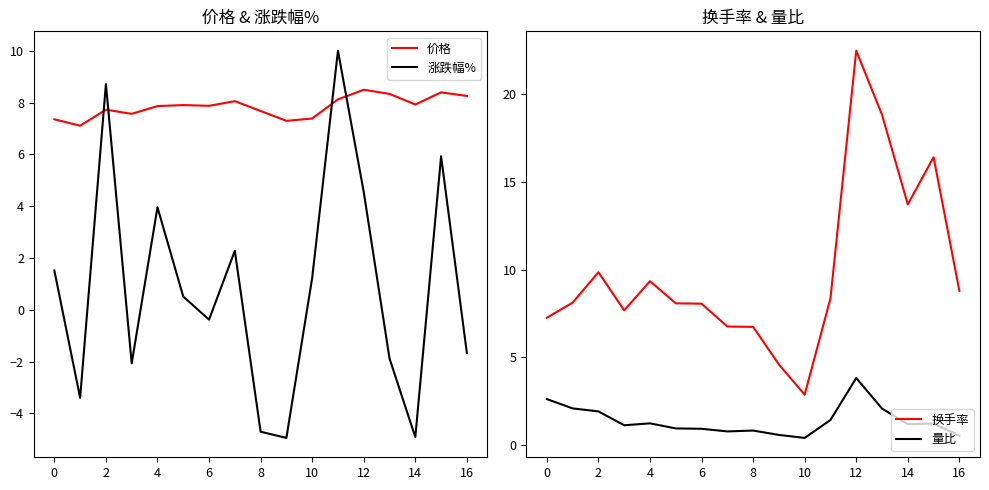

Reading left to right, list all the values displayed in this chart.

价格: 7.4	7.1	7.7	7.6	7.9	7.9	7.9	8.1	7.7	7.3	7.4	8.1	8.5	8.3	7.9	8.4	8.3
涨跌幅%: 1.5	-3.4	8.7	-2.1	4.0	0.5	-0.4	2.3	-4.7	-5.0	1.2	10.0	4.5	-1.9	-4.9	5.9	-1.7
换手率: 7.3	8.1	9.8	7.7	9.3	8.1	8.1	6.8	6.7	4.6	2.9	8.4	22.5	18.8	13.7	16.4	8.8
量比: 2.6	2.1	1.9	1.1	1.2	1.0	0.9	0.8	0.8	0.6	0.4	1.4	3.8	2.1	1.2	1.2	0.6